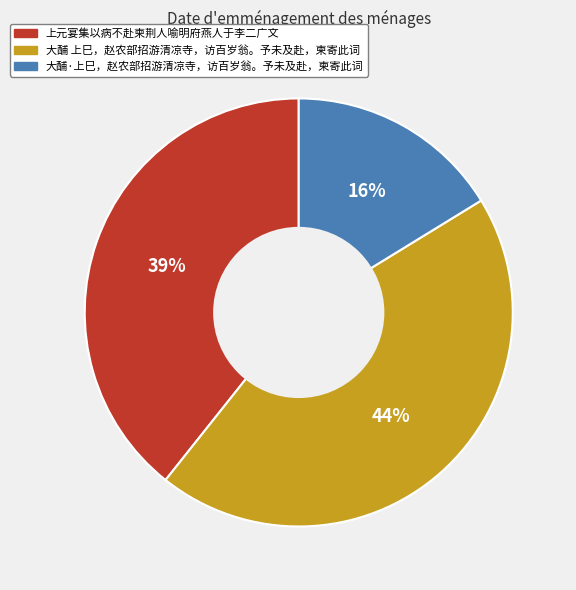

What percentage is the 大酺·上巳，赵农部招游清凉寺，访百岁翁。予未及赴，柬寄此词 slice, to the nearest percent?

16%